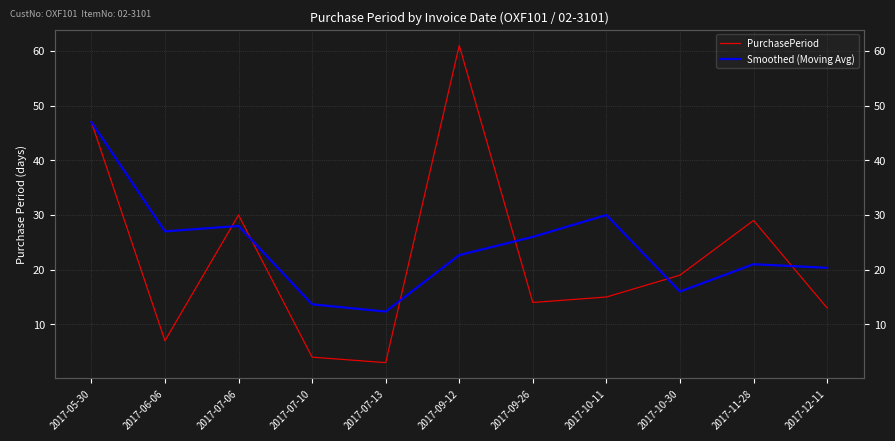

What is the label of the 11th point from the left?

2017-12-11